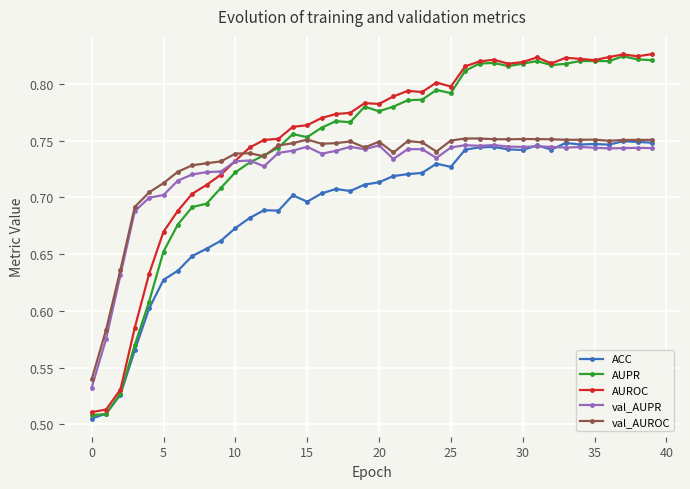

Count the val_AUROC values in the range 0 to 1.

40